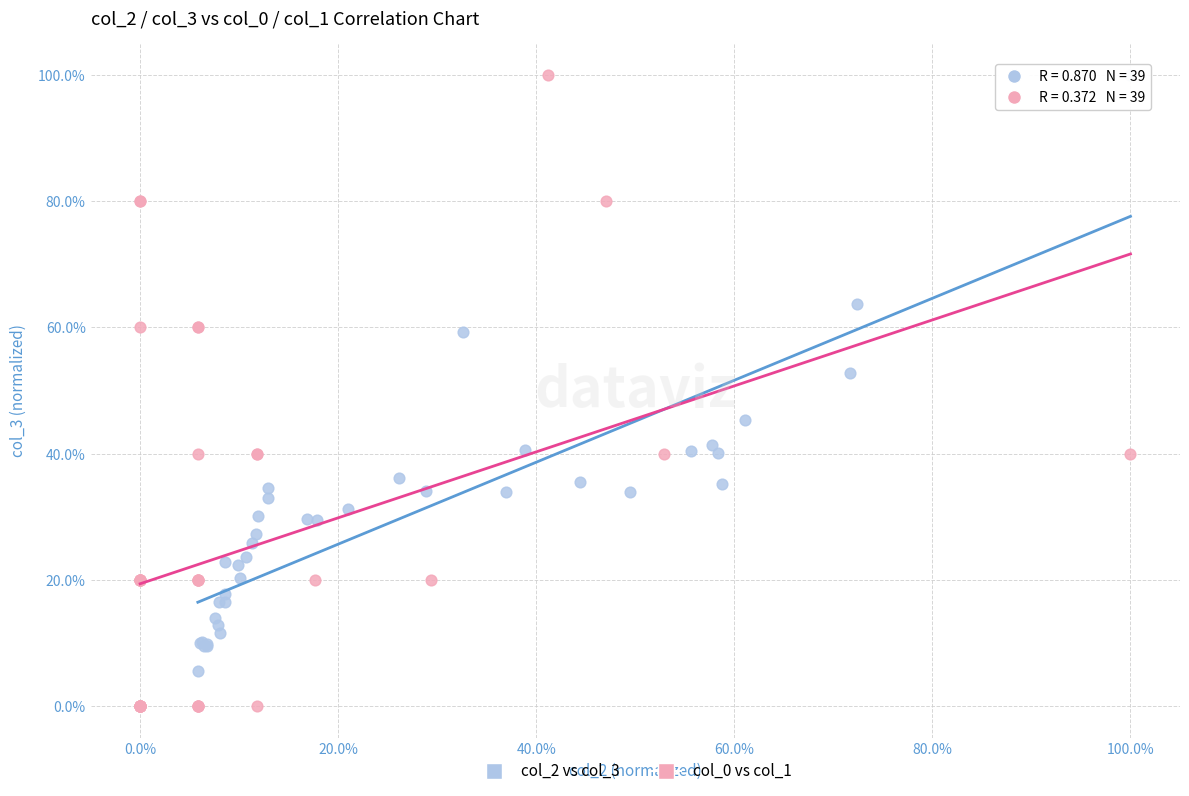

What are all the series names shown in the legend?

col_2 vs col_3, col_0 vs col_1